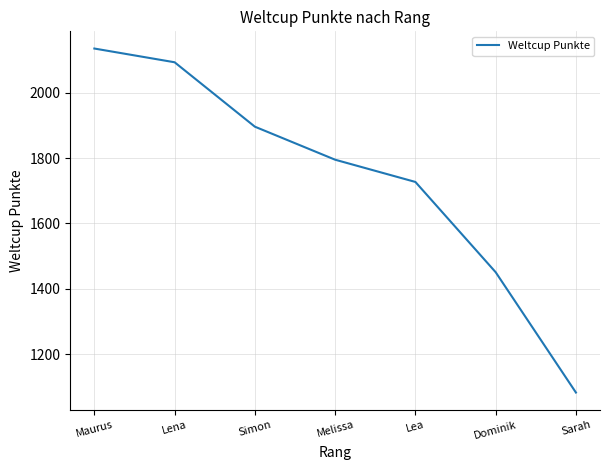

What is the change in value from Lena to Lea?

-366